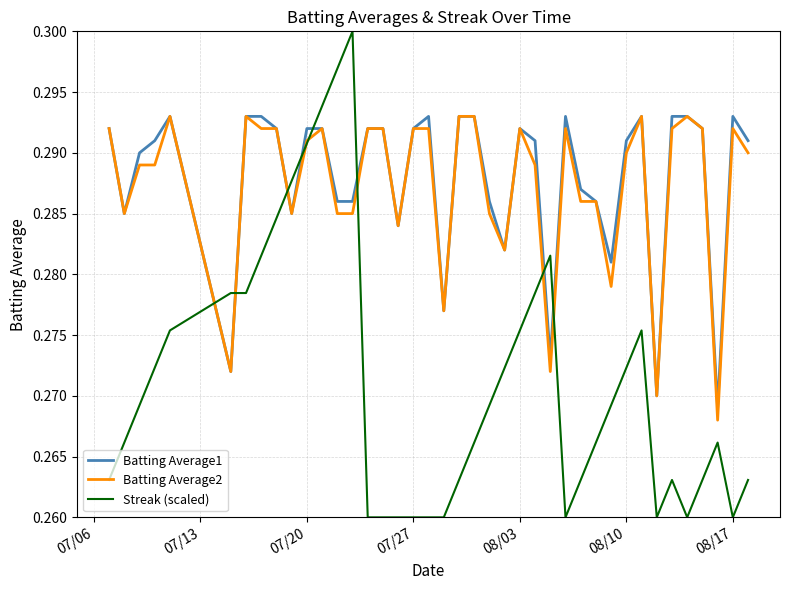

How many lines are shown in the chart?

3